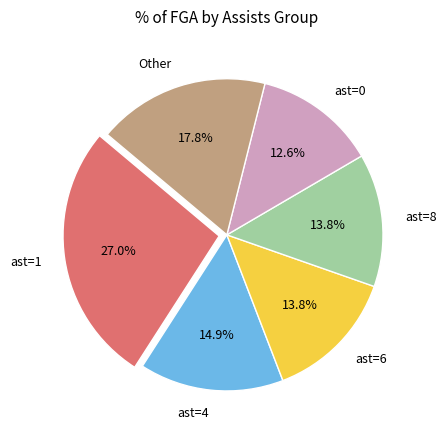

Is the sum of ast=4 and ast=6 greater than half?

No